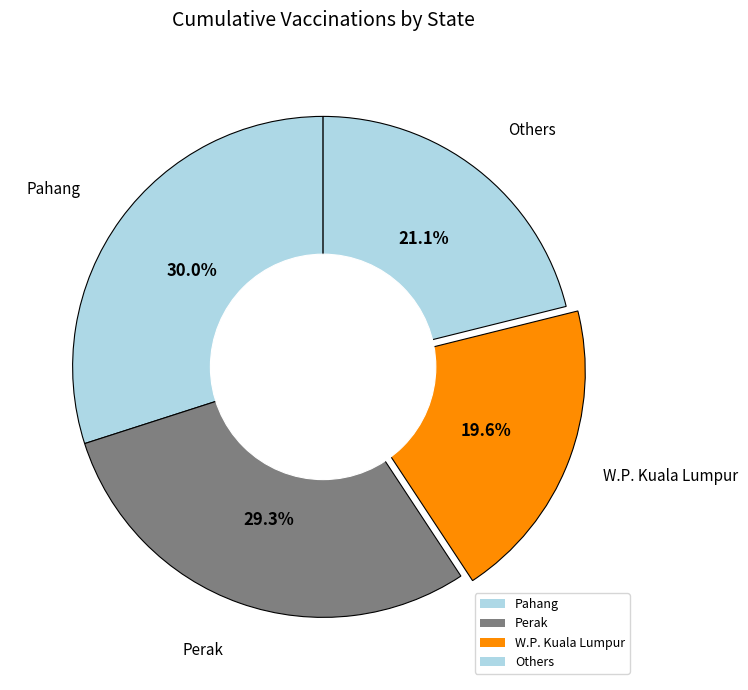

The W.P. Kuala Lumpur slice represents 20% of the pie. True or false?

True